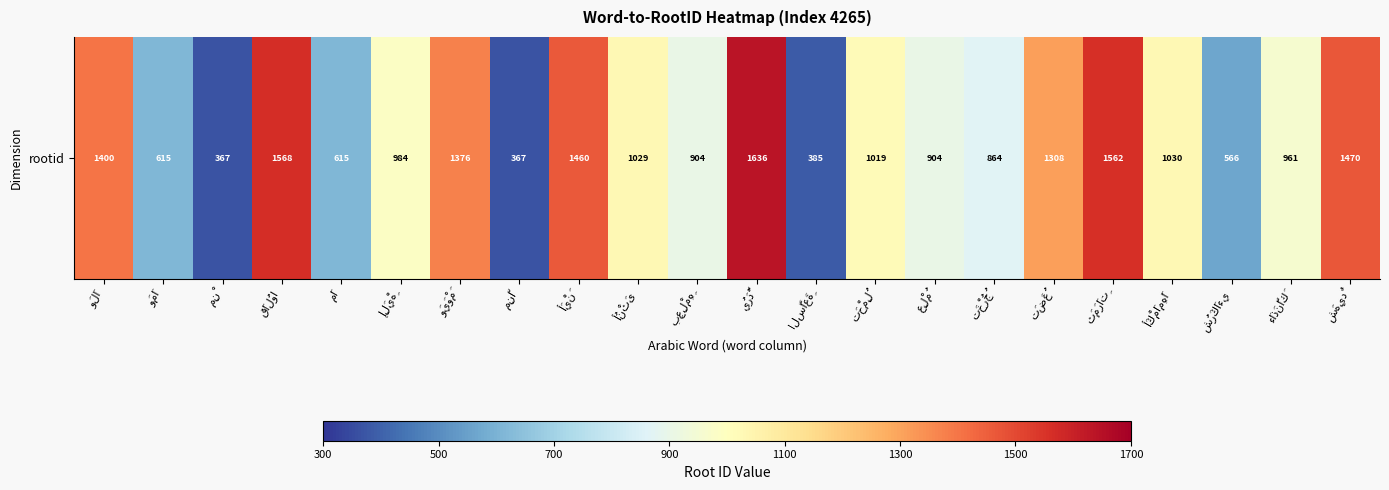

What is the difference between the values at شُرَكَاءي and أُنْثَى?

463